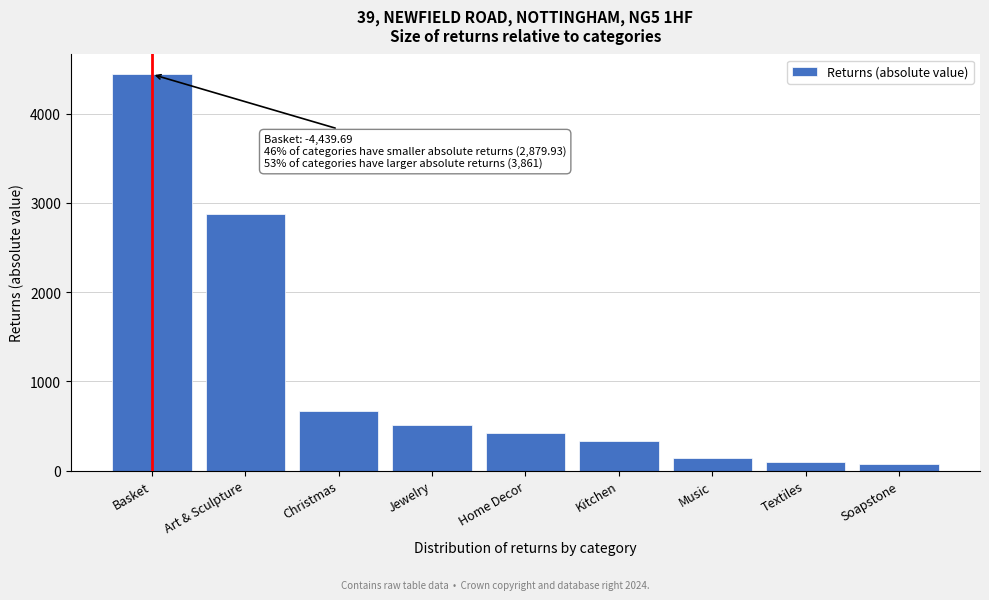

Reading left to right, extract all data points from this chart.

Basket=4439.7	Art & Sculpture=2879.9	Christmas=670.0	Jewelry=509.2	Home Decor=423.4	Kitchen=328.1	Music=142.4	Textiles=97.0	Soapstone=69.5